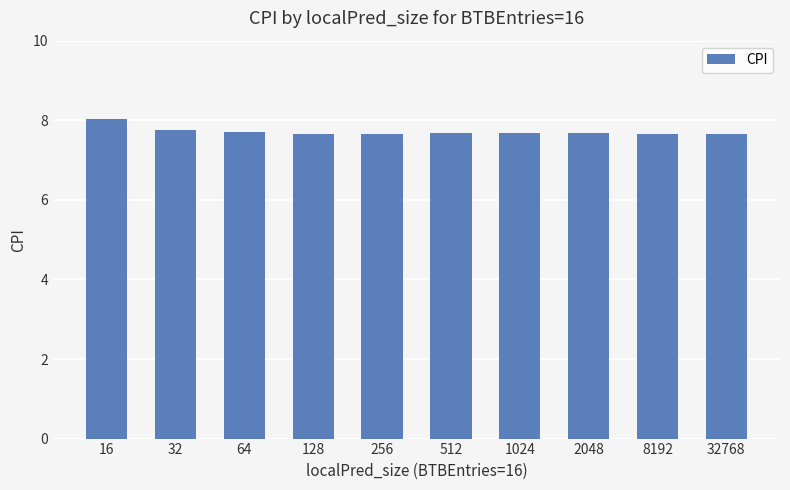

What is the value of the 6th bar from the left?

7.7